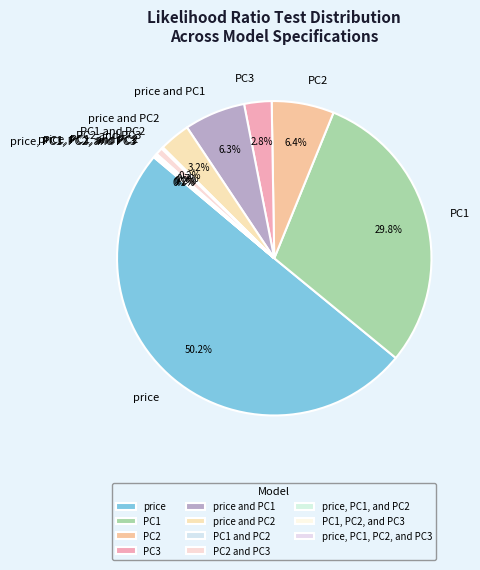

Does price and PC2 represent more than half of the total?

No